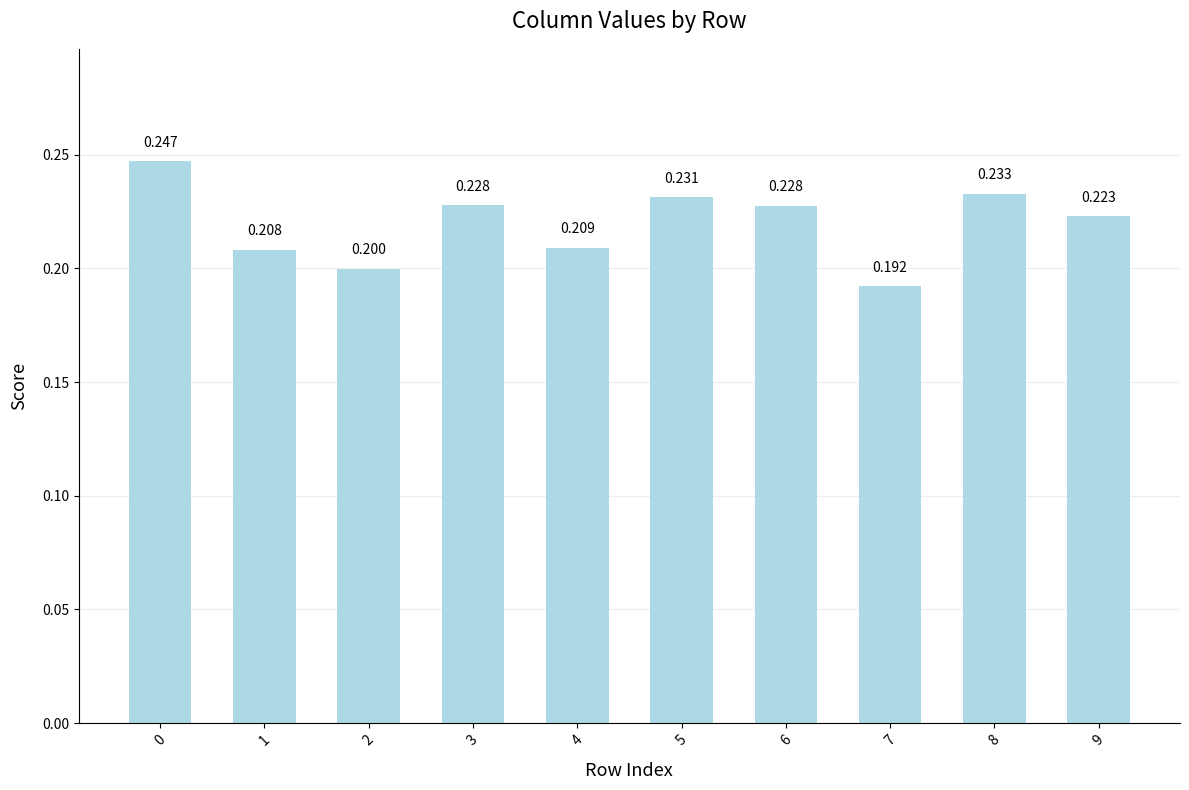

How many values are between 0 and 1?

10